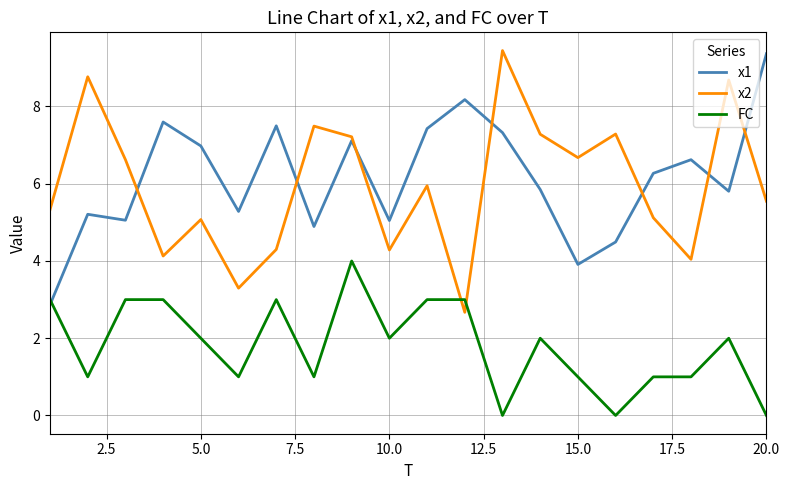

What is the greatest value displayed?

9.4